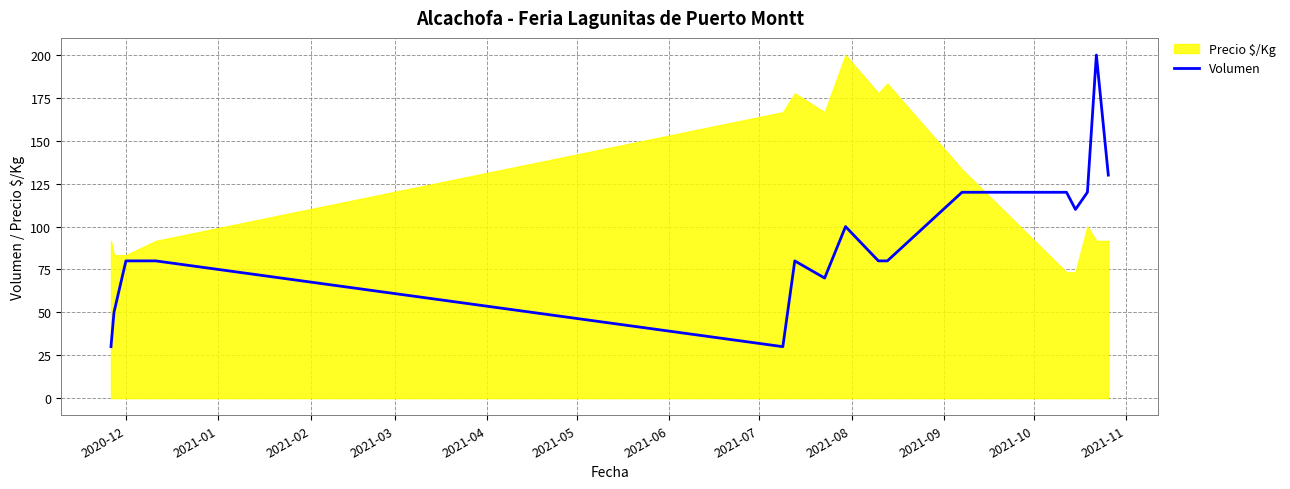

How many data points does each series have?

16